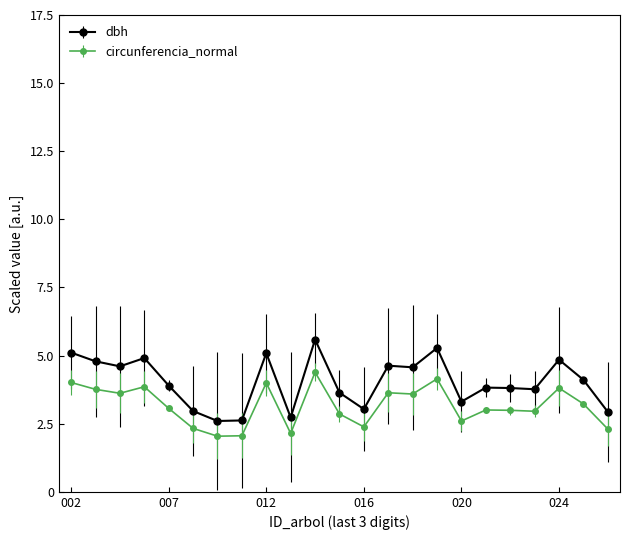

Rank the series by their maximum value, from lowest to highest.

circunferencia_normal, dbh